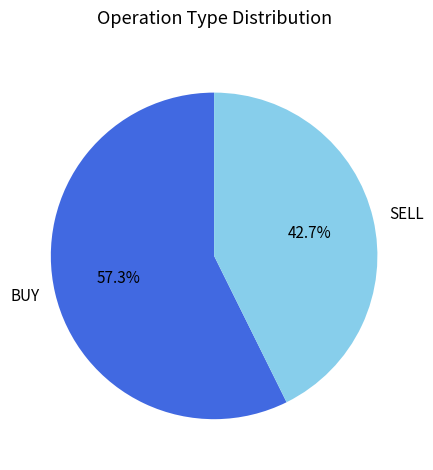

Between BUY and SELL, which is larger?

BUY